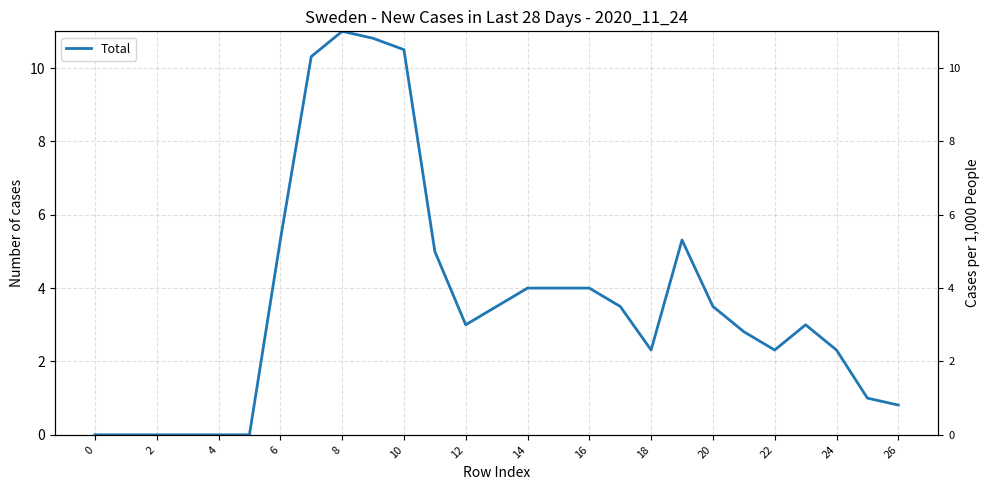

How many points are lower than both their immediate neighbors (excluding endpoints)?

3